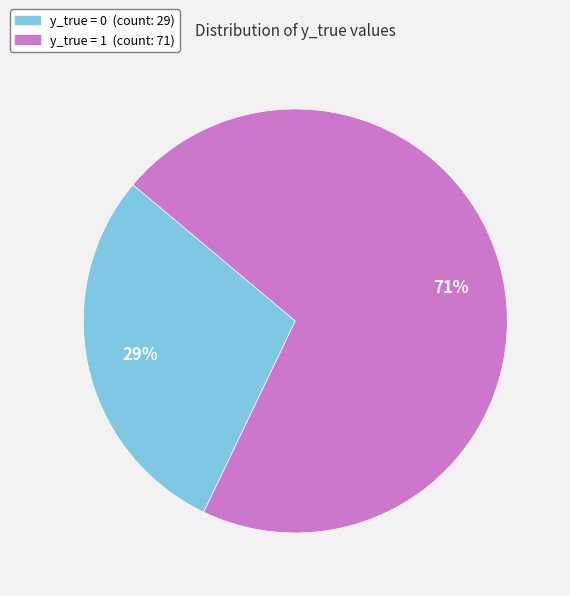

What is the majority slice?

y_true = 1